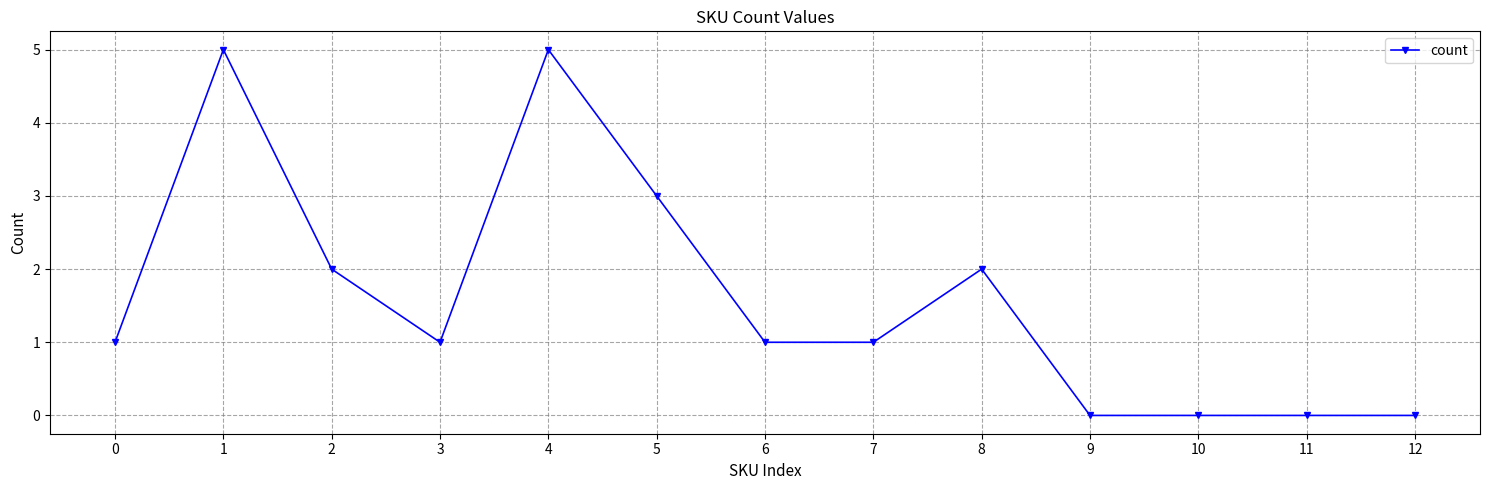

What is the sum of all values?

21